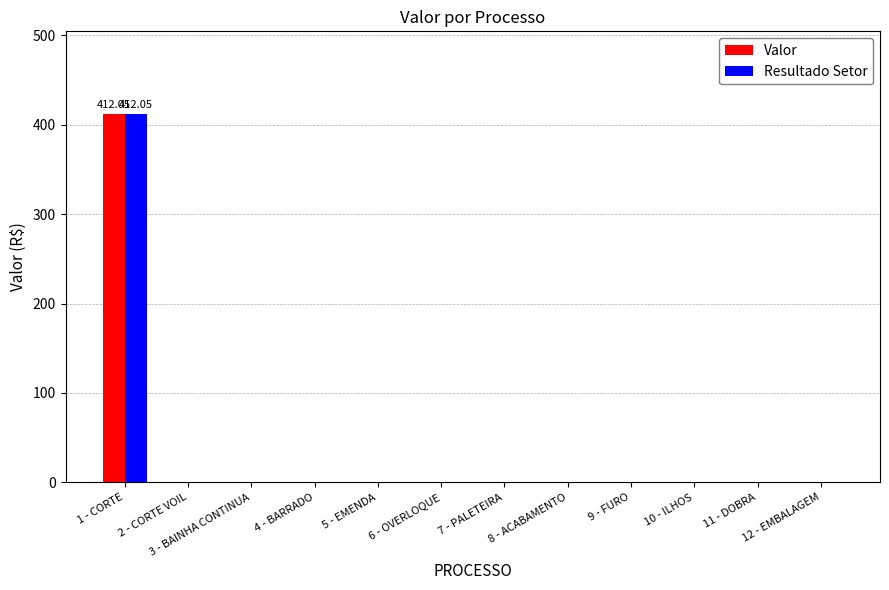

At which category is the sum across all series the highest?

1 - CORTE